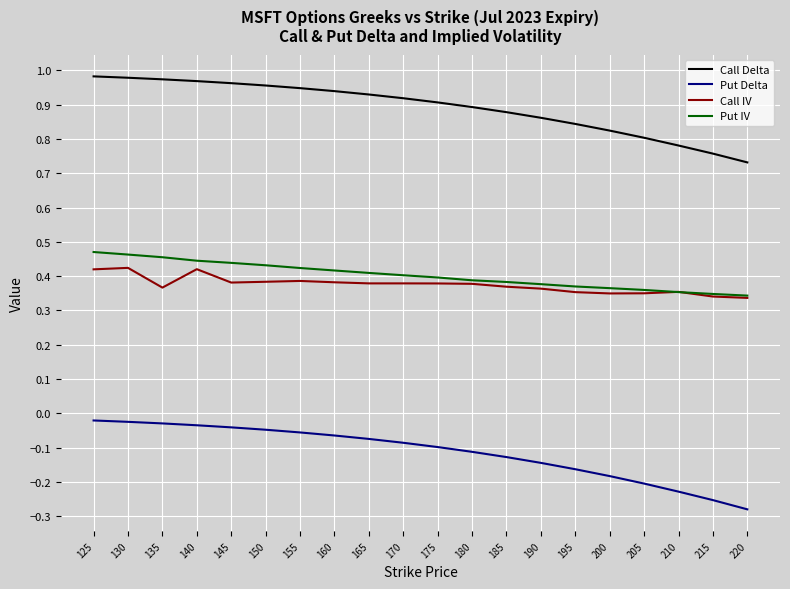

True or false: Call Delta and Put Delta cross at least once.

False